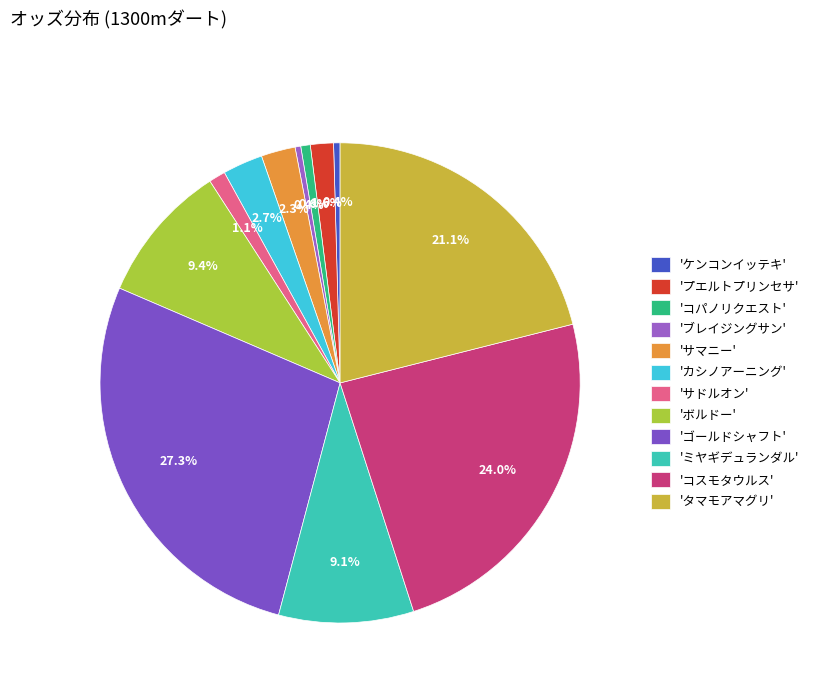

Count the number of slices in the pie.

12